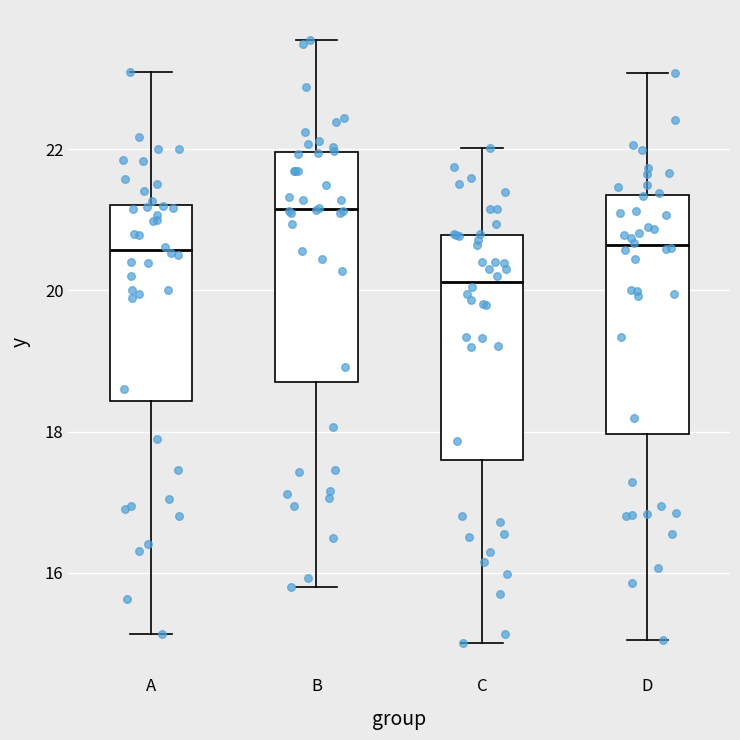

Reading left to right, transcribe this box plot: for each box, give where its median line is, the range the box spans, and where its two whiskers end, as read against the y-axis. The values are not printed on the chart, so give them approximately, as read against the axis.

A: median 20.6, box 18.4 to 21.2, whiskers 15.2 to 23.2
B: median 21.2, box 18.8 to 22.0, whiskers 15.8 to 23.6
C: median 20.2, box 17.6 to 20.8, whiskers 15.0 to 22.0
D: median 20.6, box 18.0 to 21.4, whiskers 15.0 to 23.0